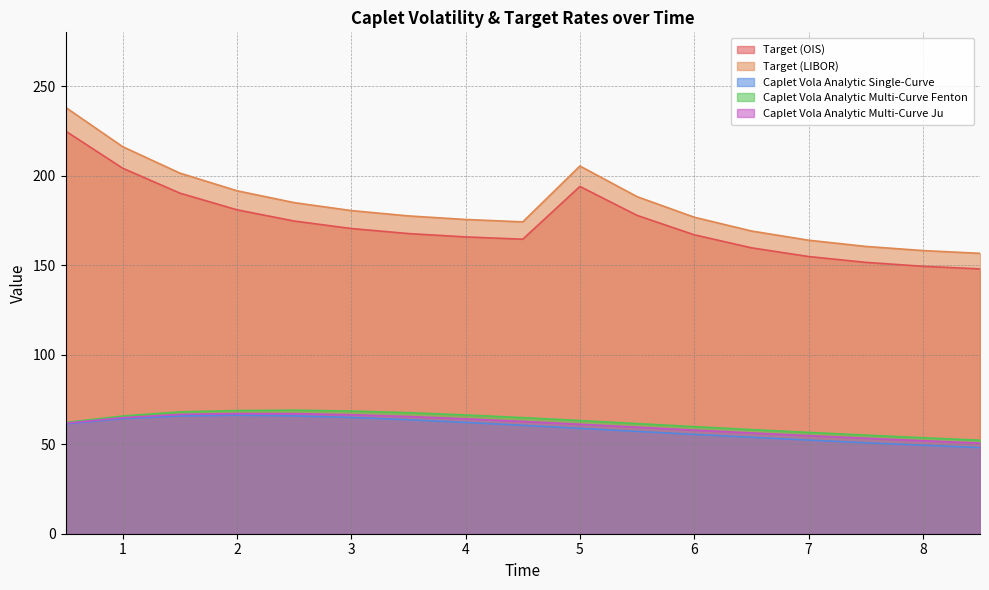

What is the lowest value of the Target (OIS) series?

147.9